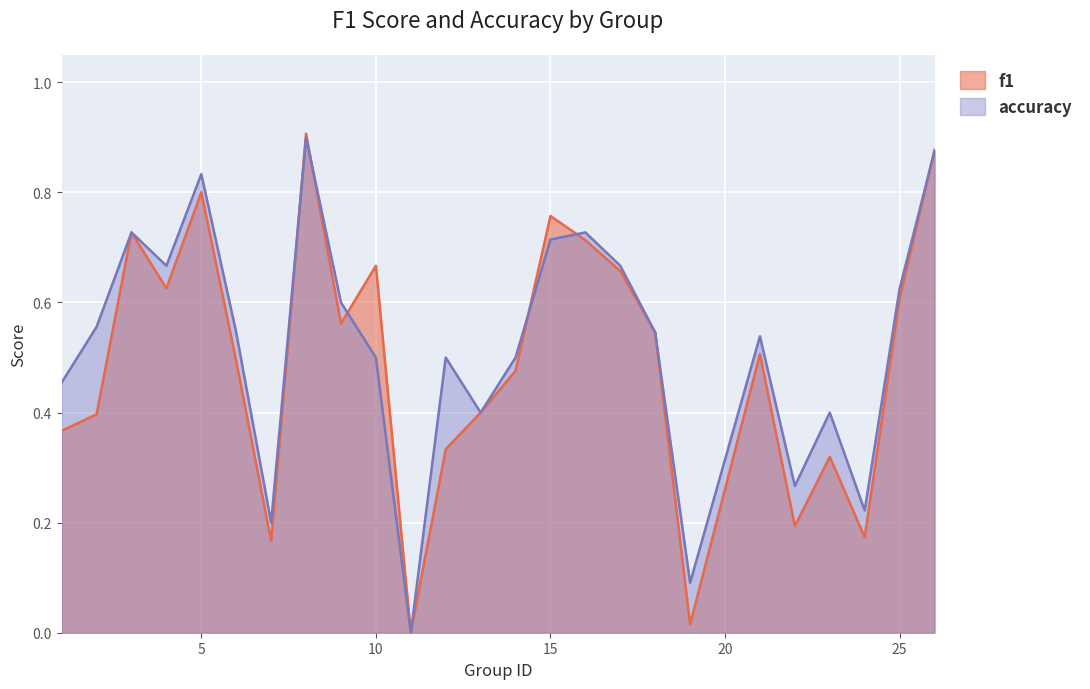

Rank the series by their maximum value, from highest to lowest.

f1, accuracy